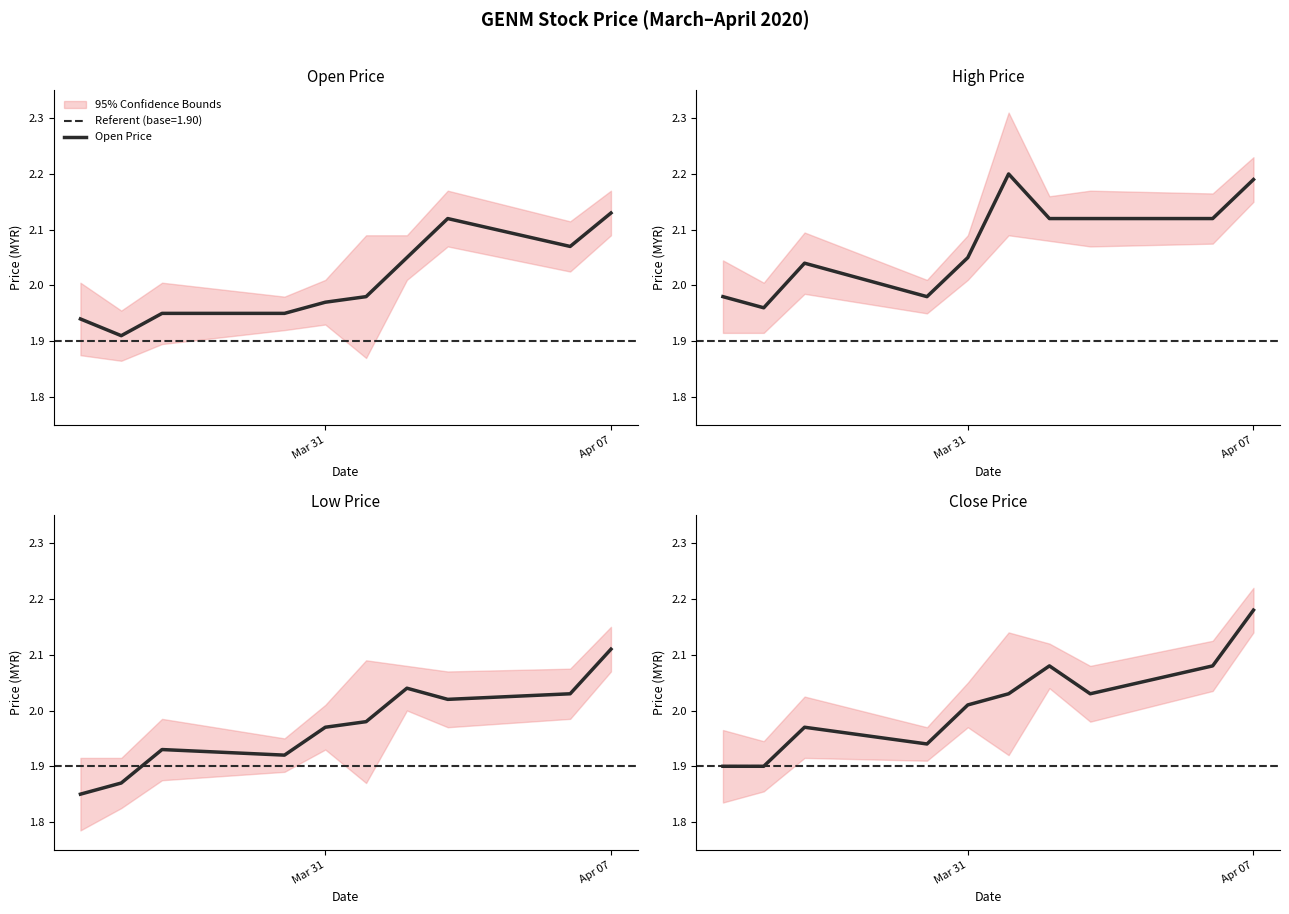

Reading right to left, transcribe all the data shown in this chart.

Open Price: 2.1	2.1	2.1	2.0	2.0	2.0	1.9	1.9	1.9	1.9
High Price: 2.2	2.1	2.1	2.1	2.2	2.0	2.0	2.0	2.0	2.0
Low Price: 2.1	2.0	2.0	2.0	2.0	2.0	1.9	1.9	1.9	1.9
Close Price: 2.2	2.1	2.0	2.1	2.0	2.0	1.9	2.0	1.9	1.9